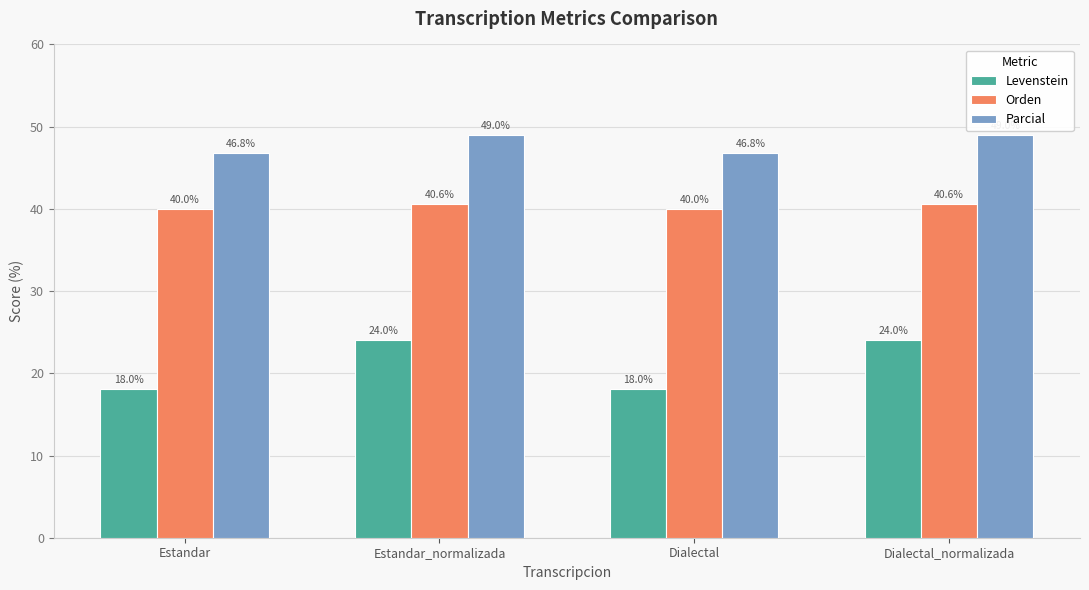

At Estandar_normalizada, list the series in order from smallest to largest.

Levenstein, Orden, Parcial